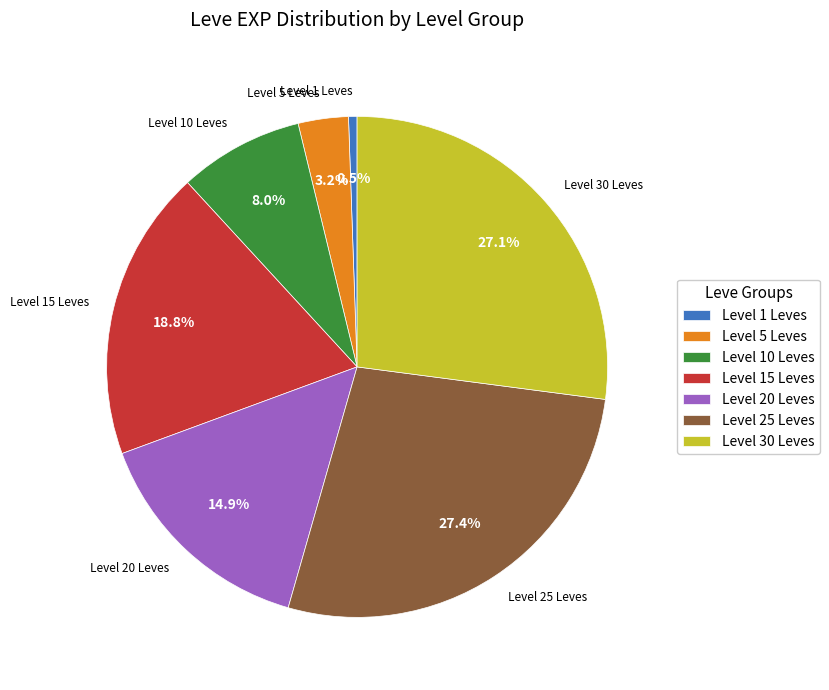

Between Level 25 Leves and Level 20 Leves, which is larger?

Level 25 Leves